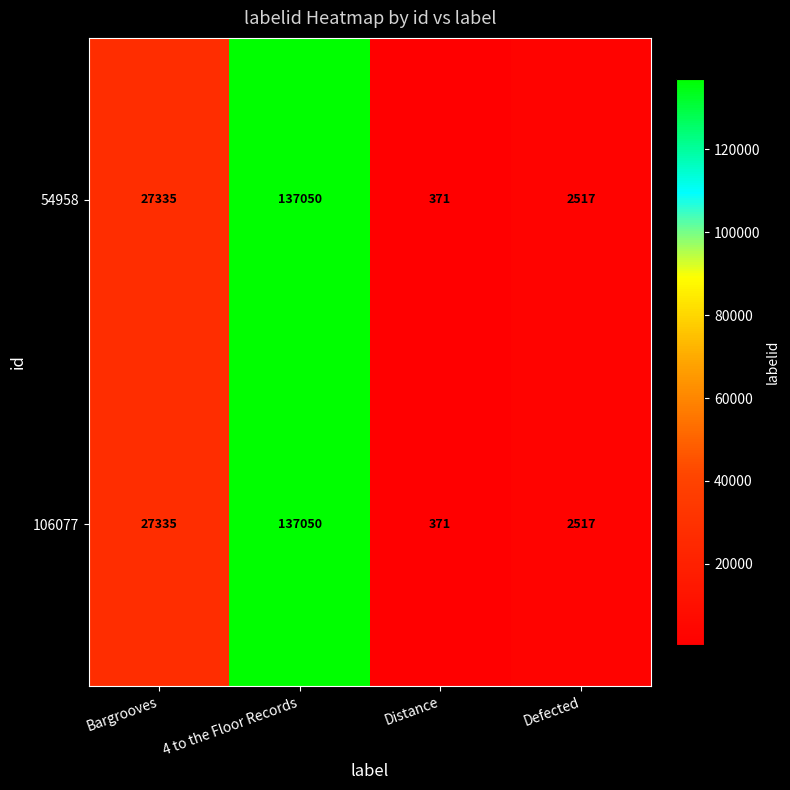

What is the total value across all series at 4 to the Floor Records?

274100